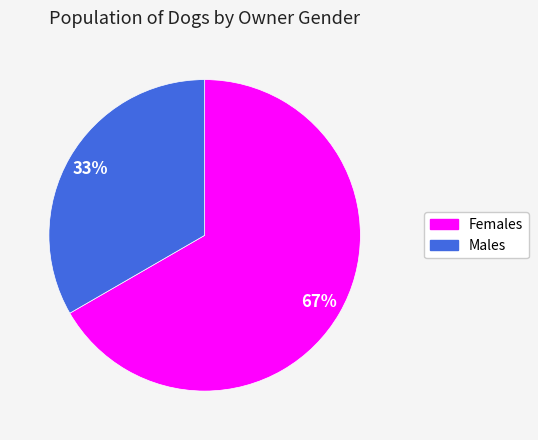

How many segments does this pie chart have?

2